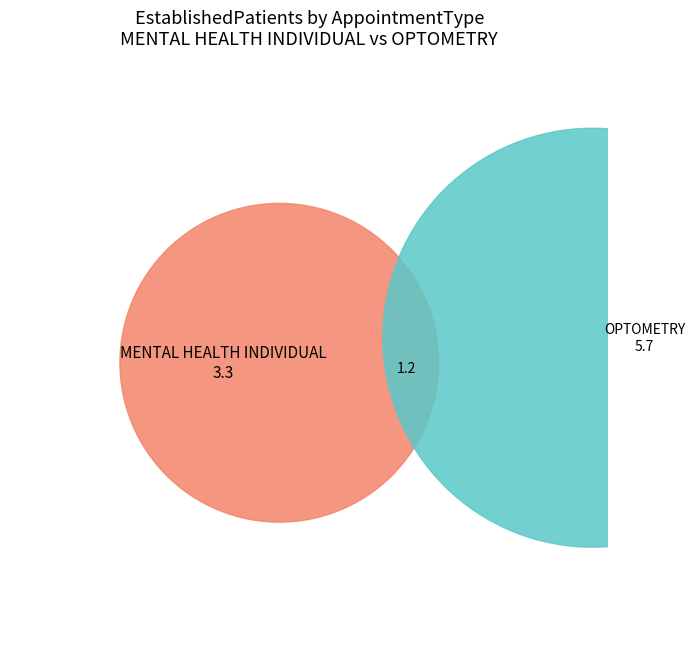

What is the change in value from MENTAL HEALTH INDIVIDUAL to OPTOMETRY?

+2.4